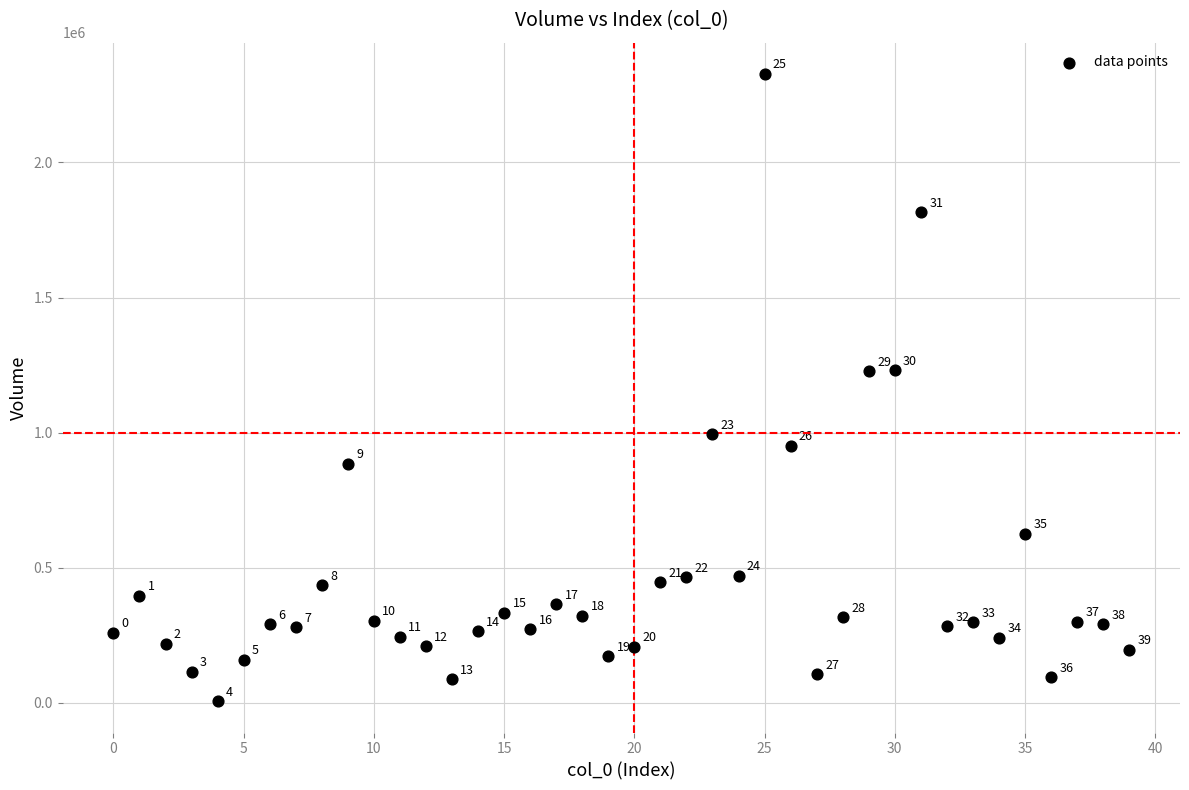

What is the range of Y values (max minus min)?

2320747.3